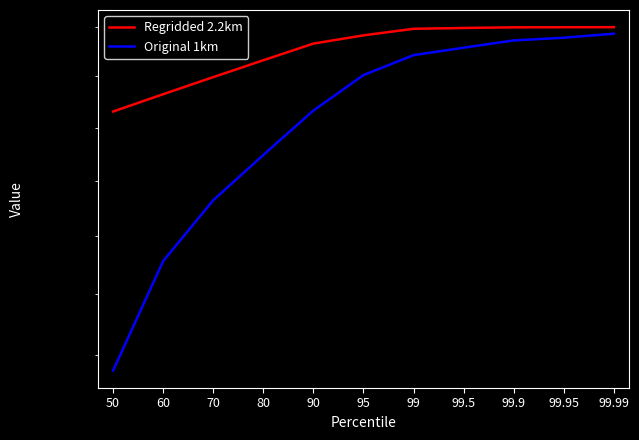

The value of Regridded 2.2km at 90 is 2666.2. True or false?

True